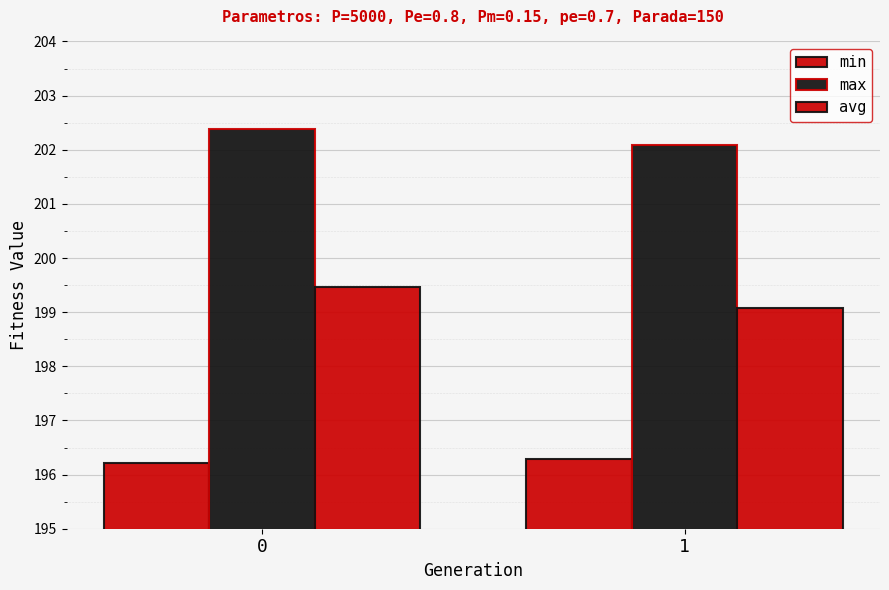

What is the sum of all max values?

404.5